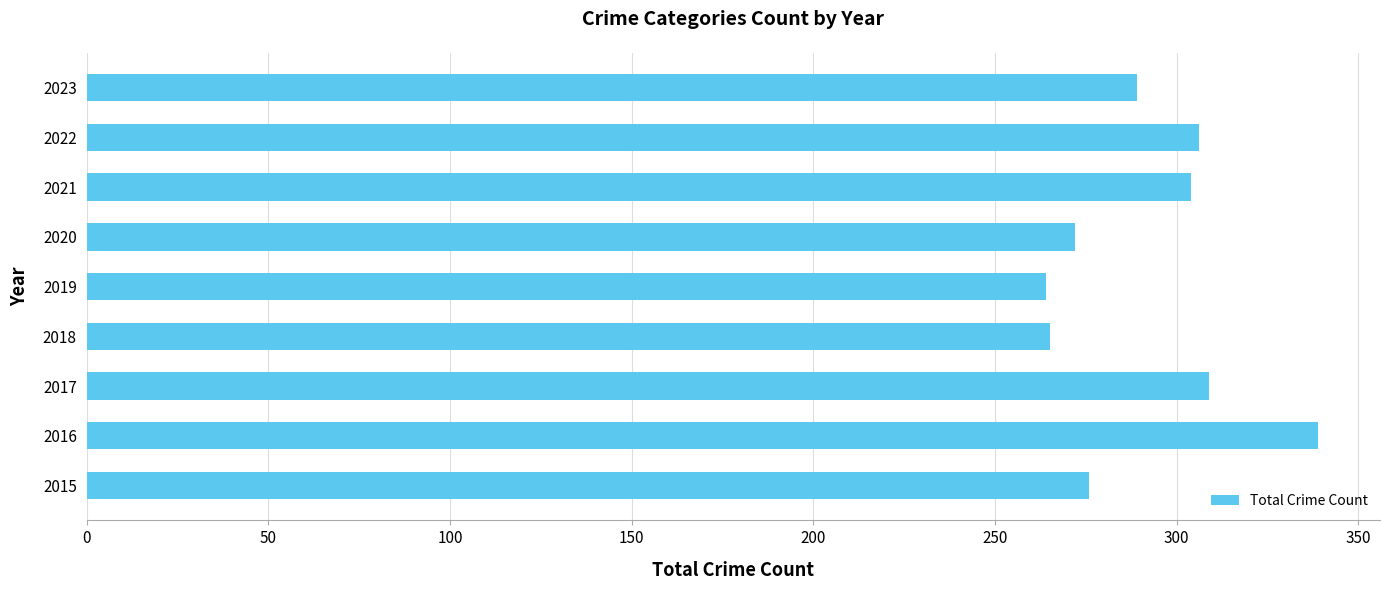

What is the ratio of the value at 2019 to the value at 2023?

0.9